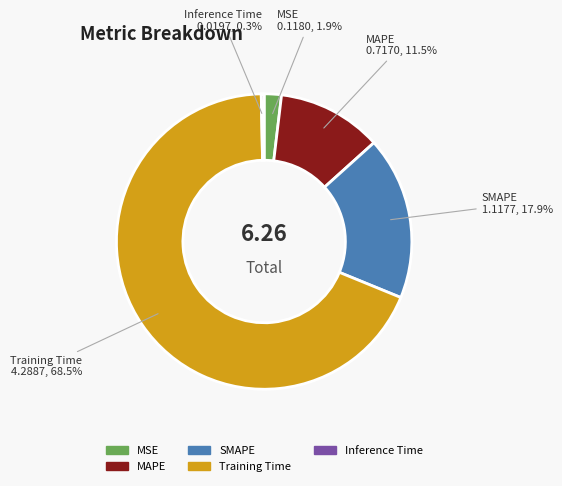

Is it true that SMAPE is 18% of the pie?

True